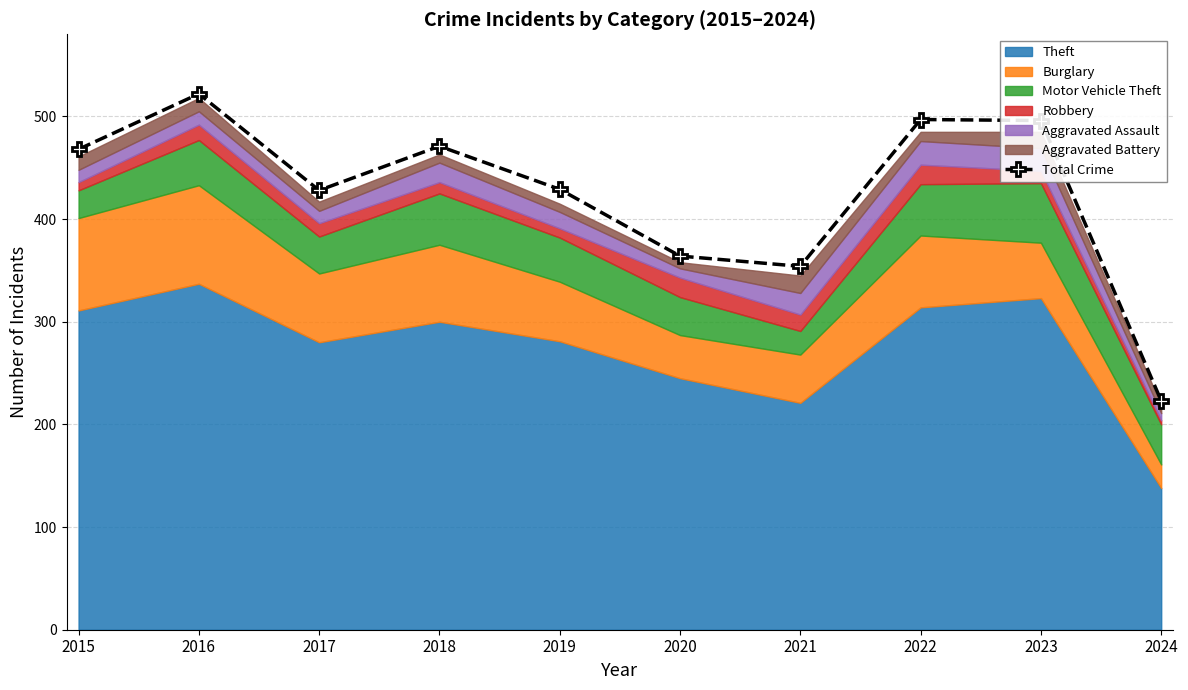

What is the ratio of the value at 2023 to the value at 2022?

1.0